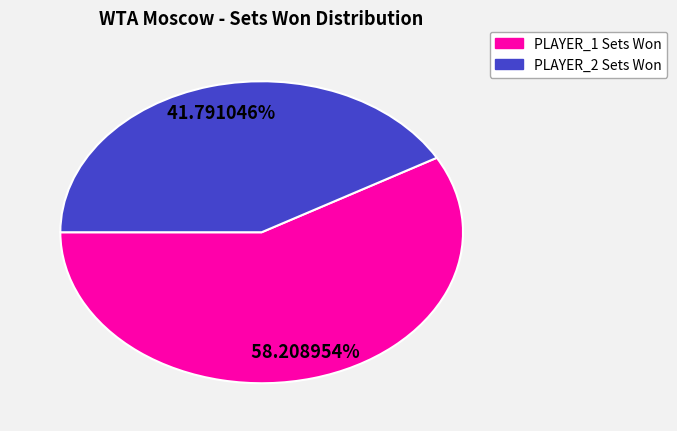

Count the number of slices in the pie.

2